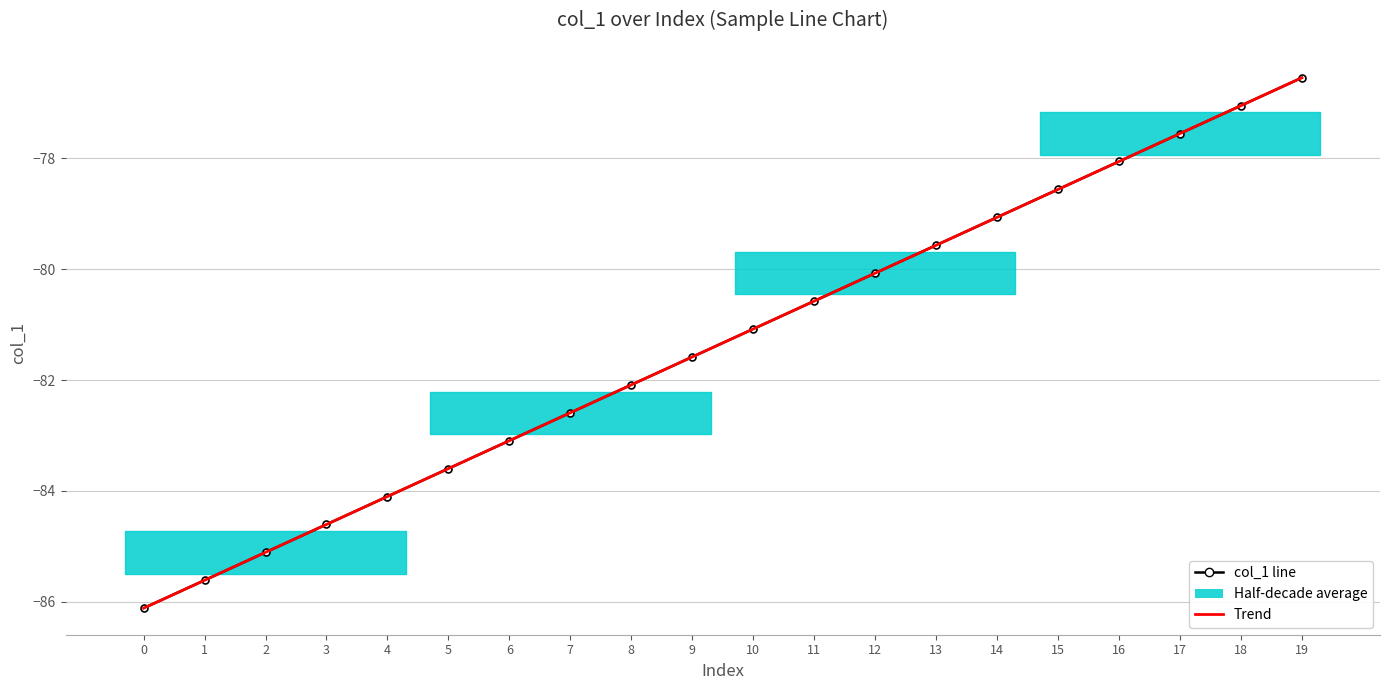

Which series has the largest range (max minus min)?

Trend